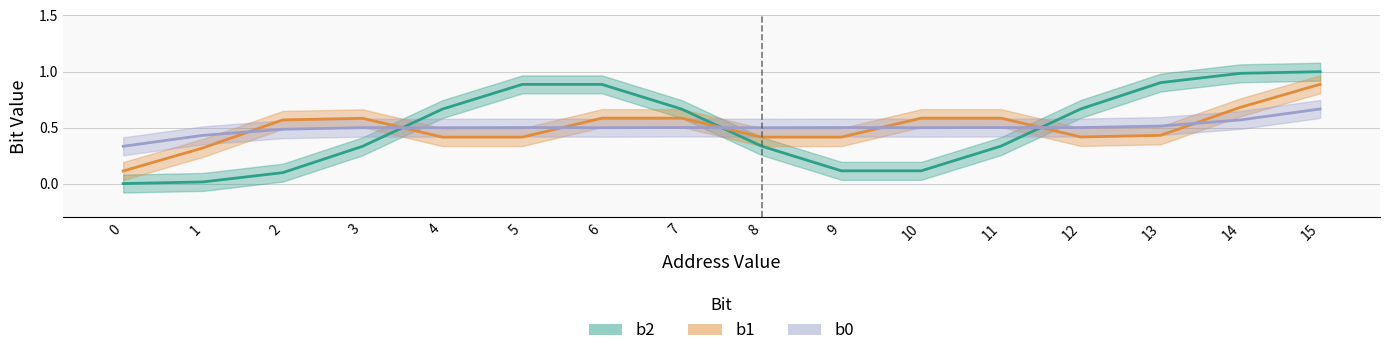

Which has a higher value, 6 or 1?

6